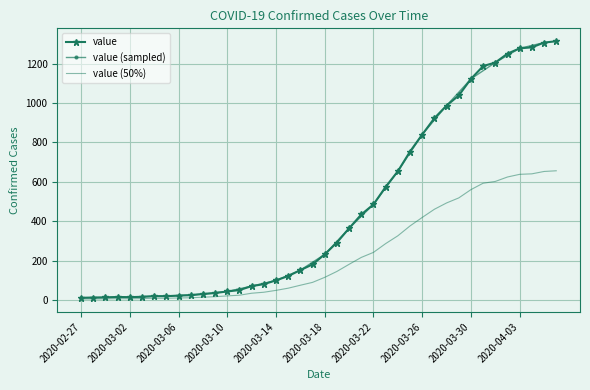

What is the smallest value displayed?

13